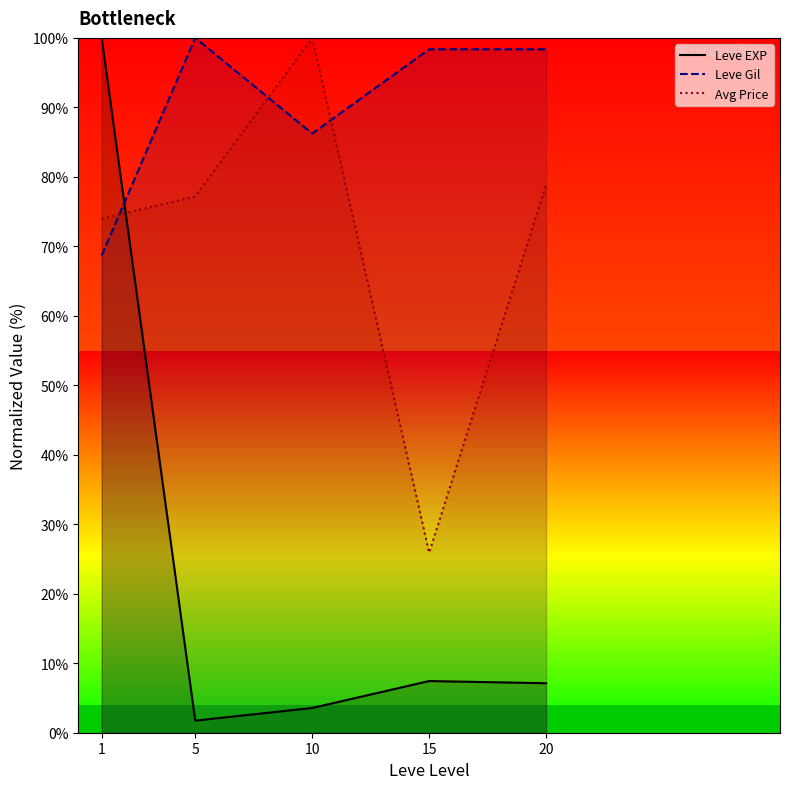

List the labels in order of Leve EXP (line) value, smallest first.

5, 10, 20, 15, 1